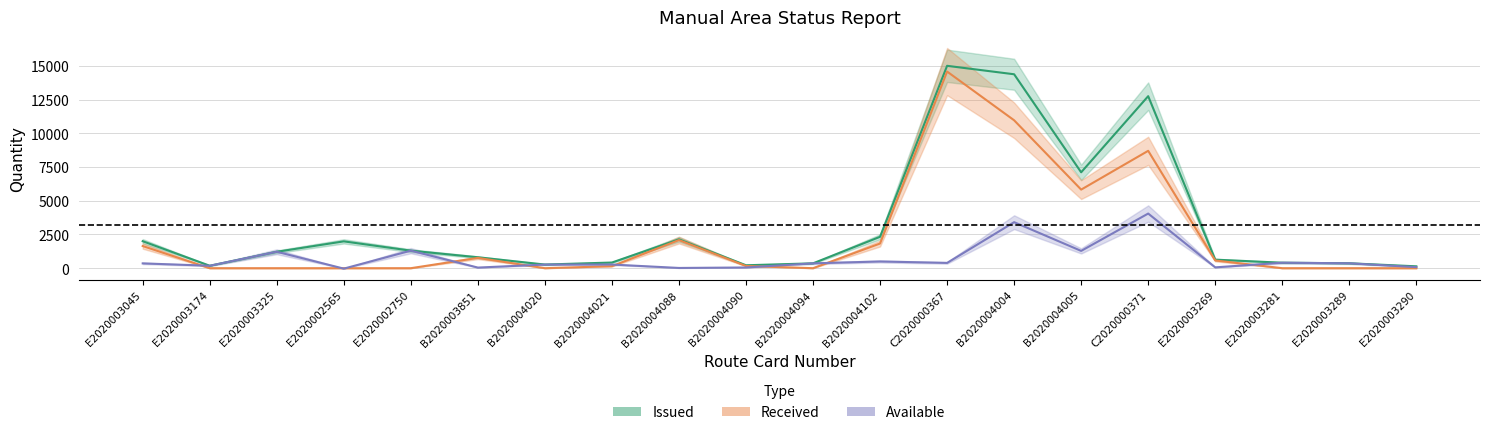

What is the value of the Available point at the 12th from the left?

498